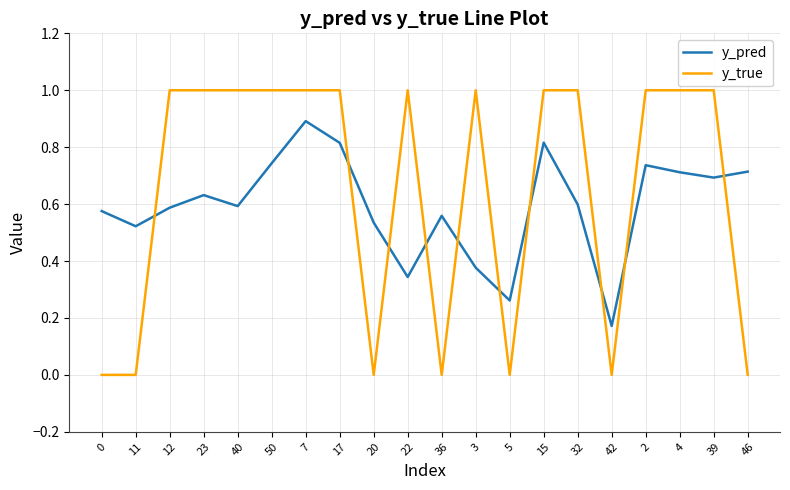

Where do y_true and y_pred first cross each other?

11 and 12